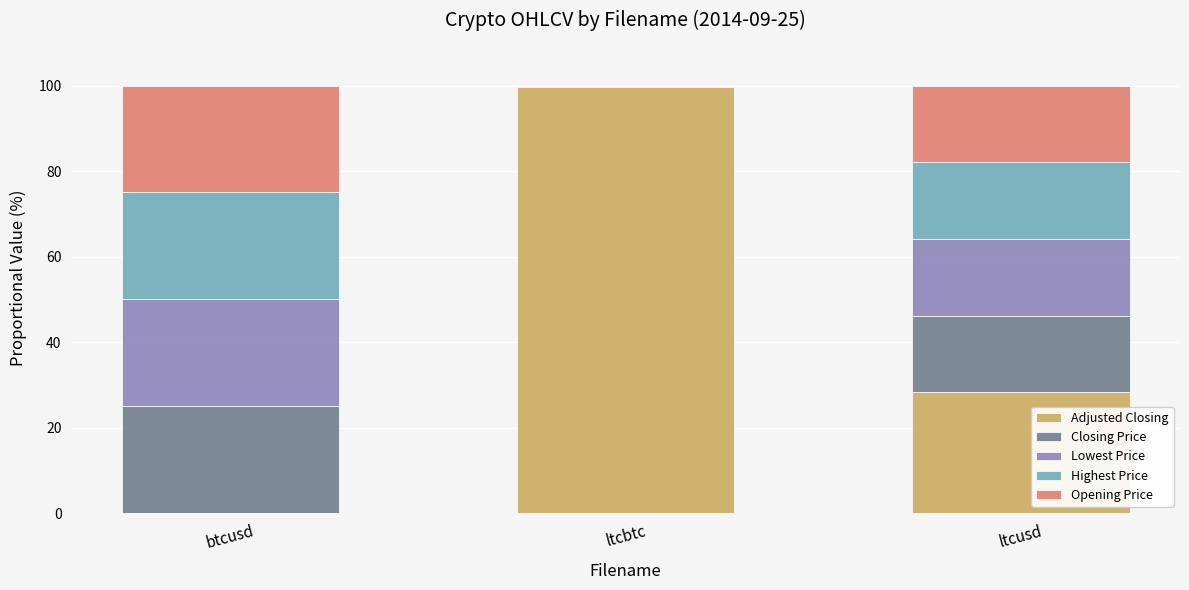

What is the maximum value for Adjusted Closing?

99.6